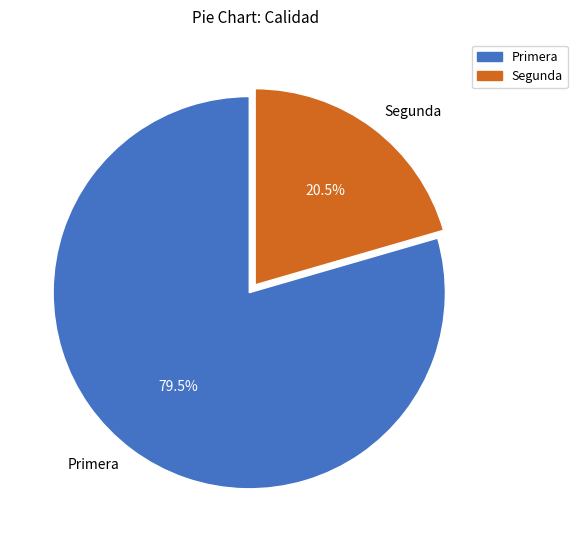

Do Segunda and Primera together represent more than half of the pie?

Yes